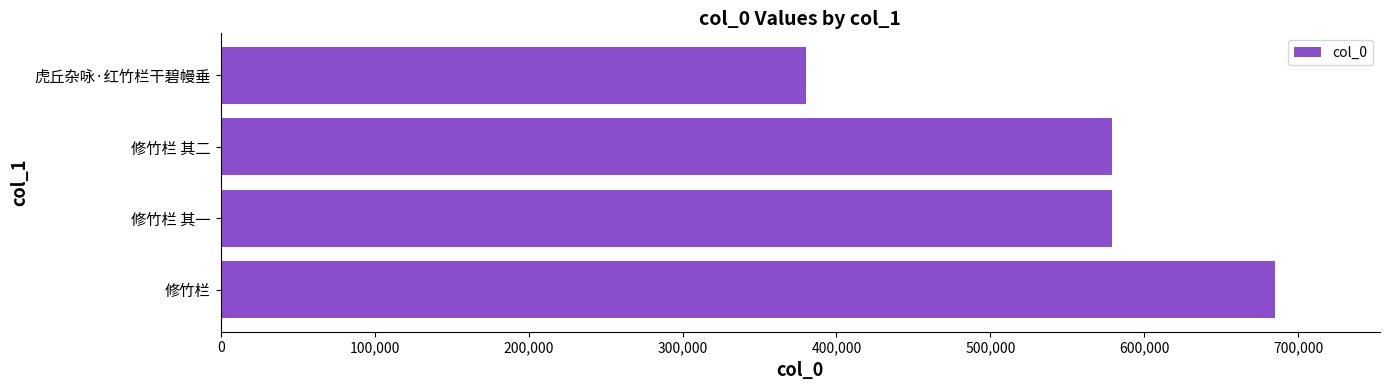

Which has a higher value, 修竹栏 其一 or 虎丘杂咏·红竹栏干碧幔垂?

修竹栏 其一